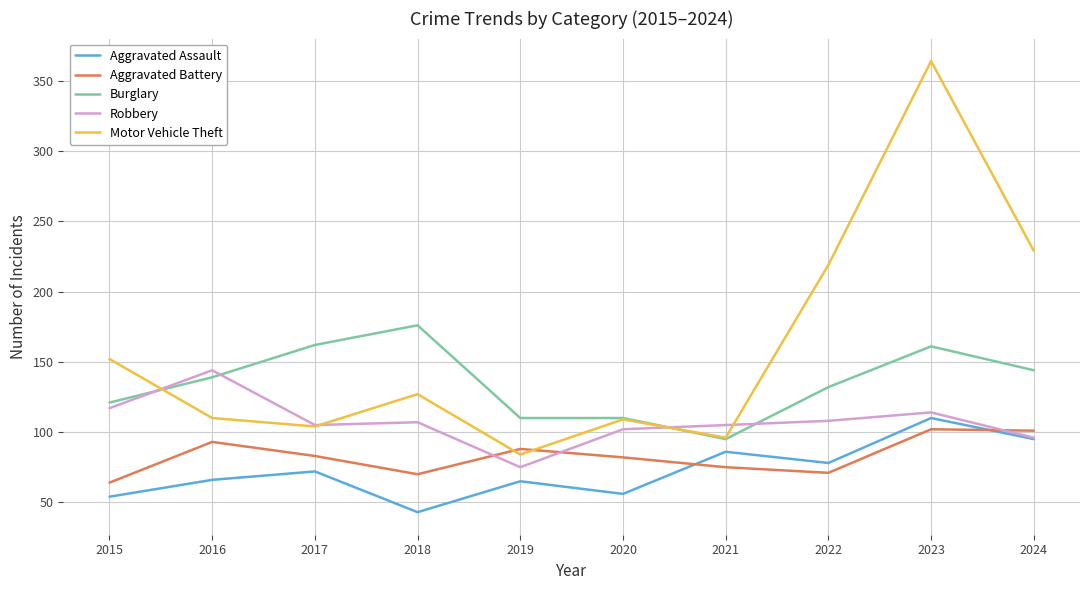

True or false: Motor Vehicle Theft has more than 1 points higher than both neighbors.

True